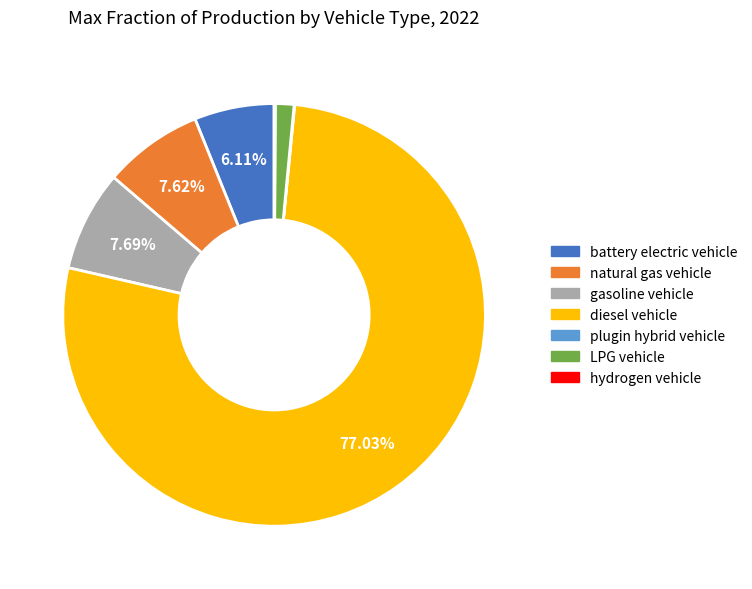

To the nearest percent, what is the combined percentage of diesel vehicle and battery electric vehicle?

83%